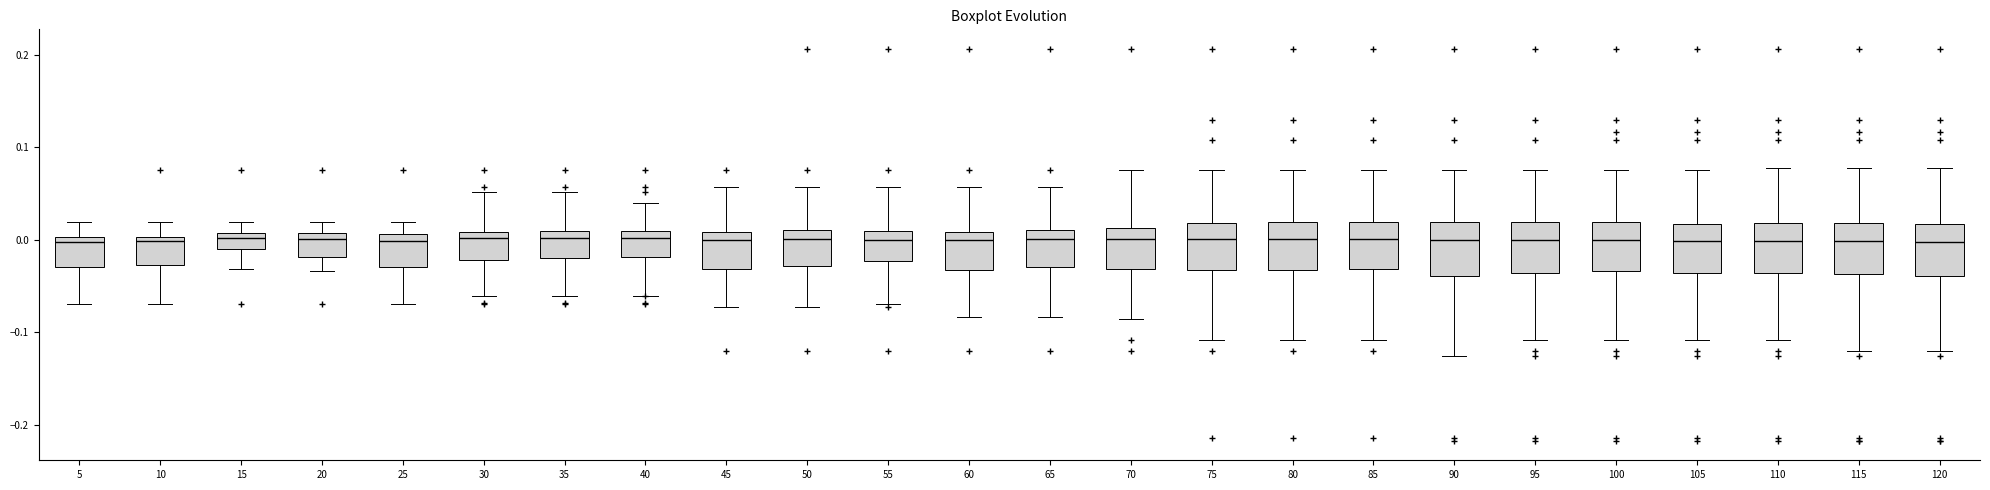

Reading left to right, read every box against the y-axis: the position of its median line, the range the box covers, and the ends of its whiskers. The values are not printed on the chart, so give them approximately, as read against the axis.

5: median 0.00 (just below the box's upper edge), box -0.03 to 0.00, whiskers -0.07 to 0.02
10: median 0.00 (just below the box's upper edge), box -0.03 to 0.00, whiskers -0.07 to 0.02
15: median 0.00, box -0.01 to 0.01, whiskers -0.03 to 0.02
20: median 0.00, box -0.02 to 0.01, whiskers -0.03 to 0.02
25: median 0.00, box -0.03 to 0.01, whiskers -0.07 to 0.02
30: median 0.00, box -0.02 to 0.01, whiskers -0.06 to 0.05
35: median 0.00, box -0.02 to 0.01, whiskers -0.06 to 0.05
40: median 0.00, box -0.02 to 0.01, whiskers -0.06 to 0.04
45: median 0.00, box -0.03 to 0.01, whiskers -0.07 to 0.06
50: median 0.00, box -0.03 to 0.01, whiskers -0.07 to 0.06
55: median 0.00, box -0.02 to 0.01, whiskers -0.07 to 0.06
60: median 0.00, box -0.03 to 0.01, whiskers -0.08 to 0.06
65: median 0.00, box -0.03 to 0.01, whiskers -0.08 to 0.06
70: median 0.00, box -0.03 to 0.01, whiskers -0.09 to 0.08
75: median 0.00, box -0.03 to 0.02, whiskers -0.11 to 0.08
80: median 0.00, box -0.03 to 0.02, whiskers -0.11 to 0.08
85: median 0.00, box -0.03 to 0.02, whiskers -0.11 to 0.08
90: median 0.00, box -0.04 to 0.02, whiskers -0.13 to 0.08
95: median 0.00, box -0.04 to 0.02, whiskers -0.11 to 0.08
100: median 0.00, box -0.03 to 0.02, whiskers -0.11 to 0.08
105: median 0.00, box -0.04 to 0.02, whiskers -0.11 to 0.08
110: median 0.00, box -0.04 to 0.02, whiskers -0.11 to 0.08
115: median 0.00, box -0.04 to 0.02, whiskers -0.12 to 0.08
120: median 0.00, box -0.04 to 0.02, whiskers -0.12 to 0.08